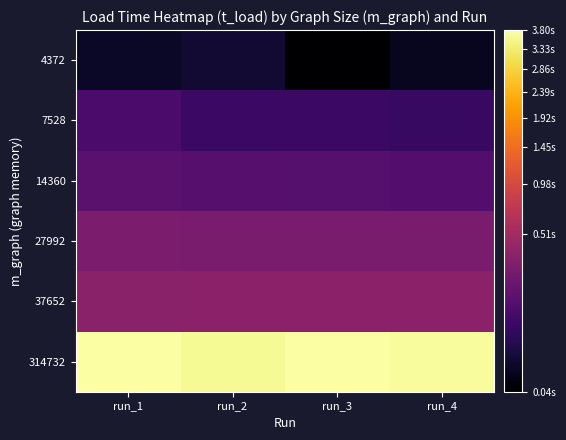

At which category is the sum across all series the highest?

run_1